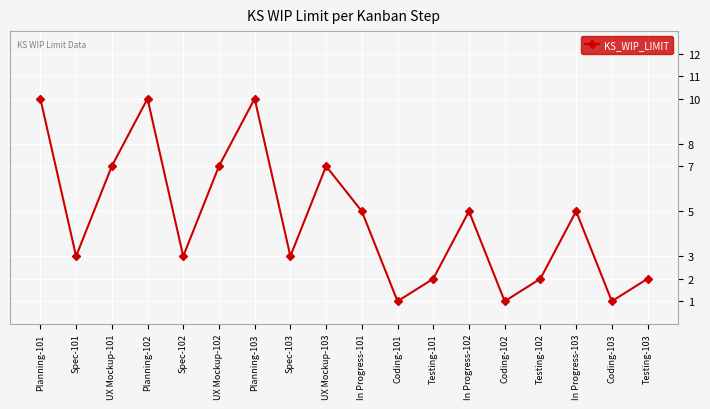

What is the smallest value displayed?

1